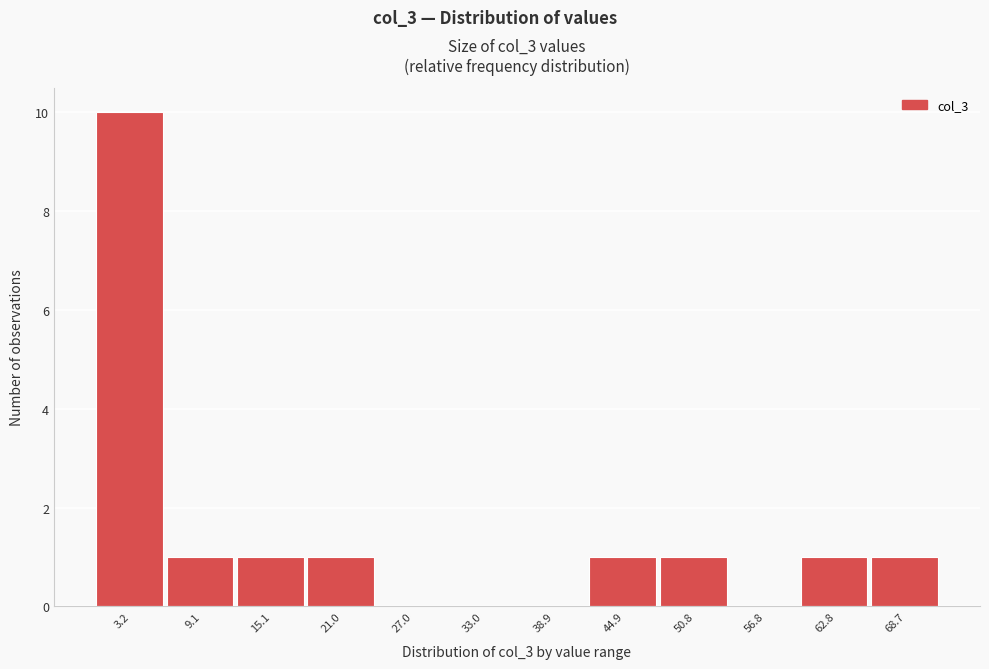

Reading left to right, what are all the values shown in this chart?

3.2=10	9.1=1	15.1=1	21.0=1	27.0=0	33.0=0	38.9=0	44.9=1	50.8=1	56.8=0	62.8=1	68.7=1